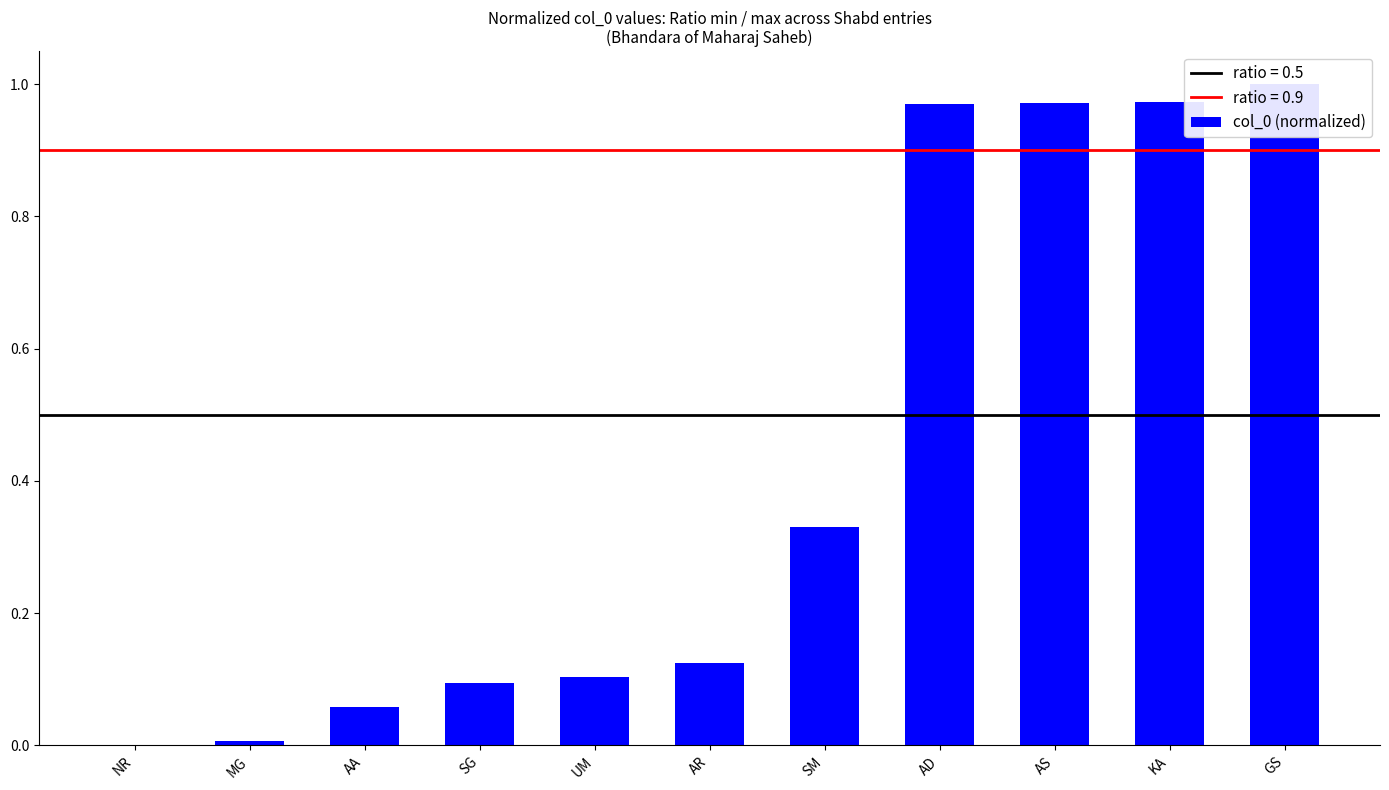

Are the bars horizontal?

No